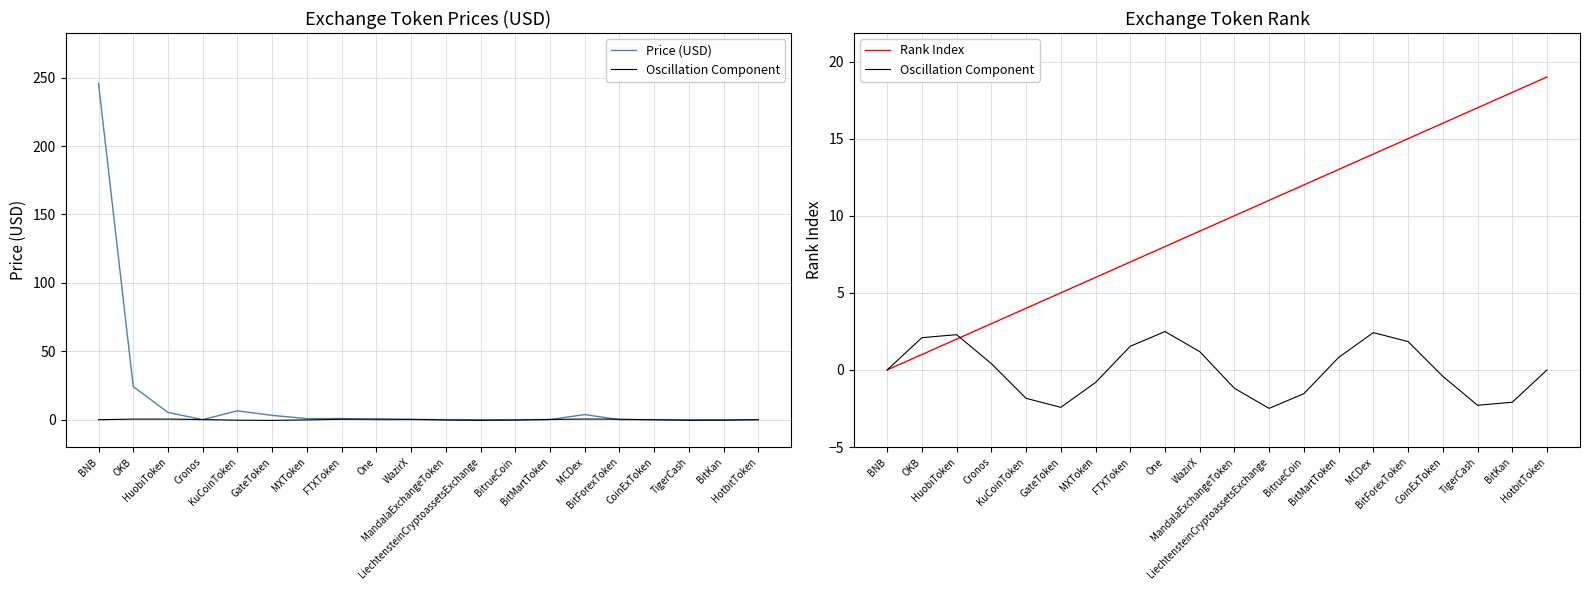

At HuobiToken, list the series in order from smallest to largest.

Rank Index, Oscillation Component, Price (USD)